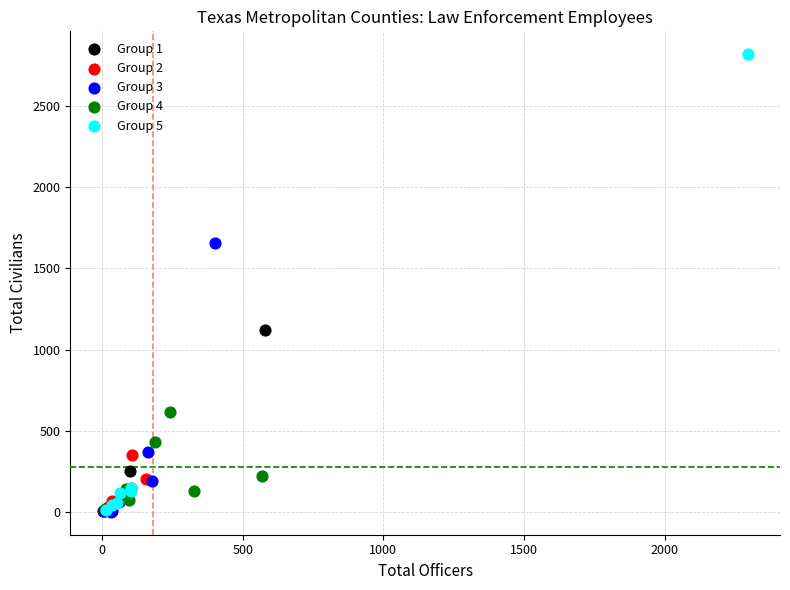

Which series has the widest spread of Y values?

Group 5